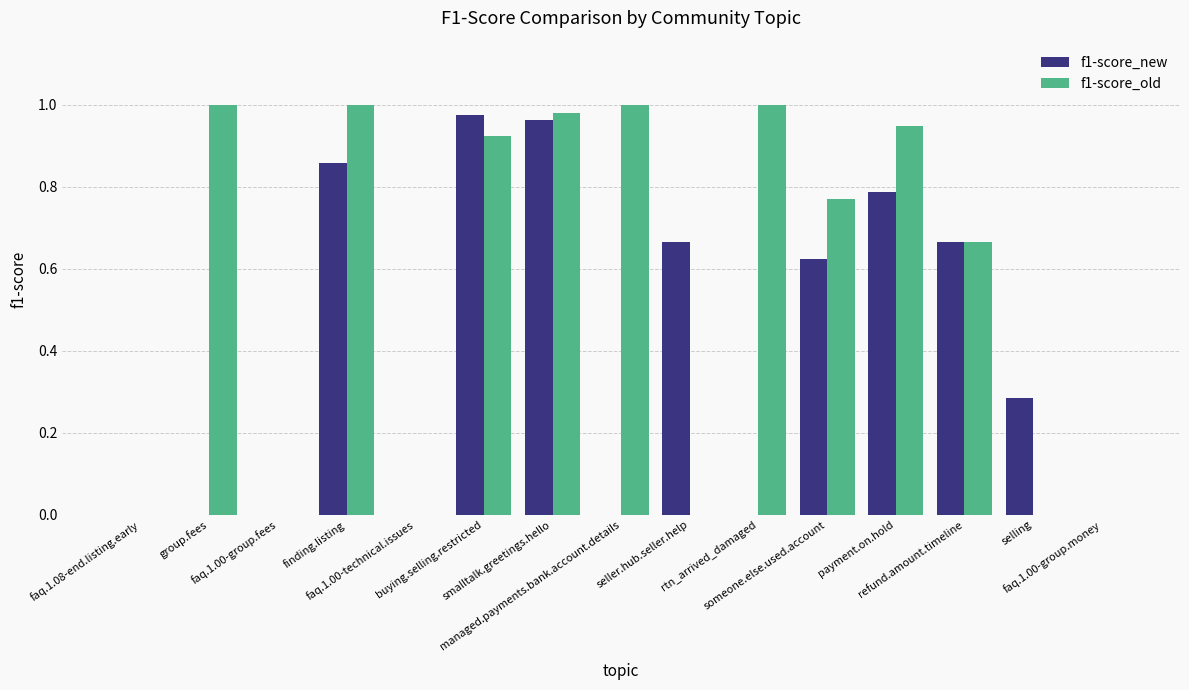

Which series has the largest total across all categories?

f1-score_old